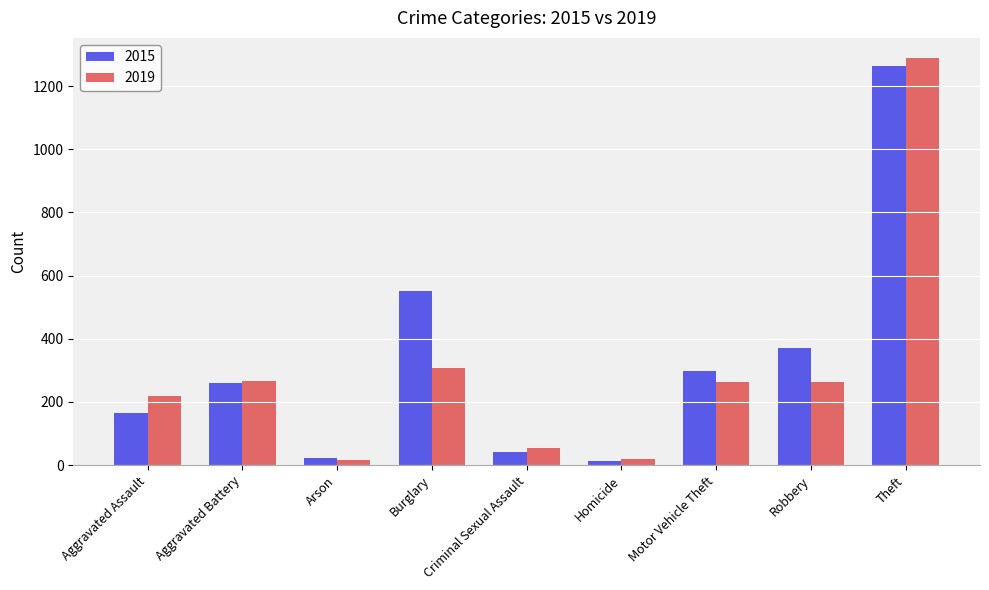

Which series has the largest range (max minus min)?

2019